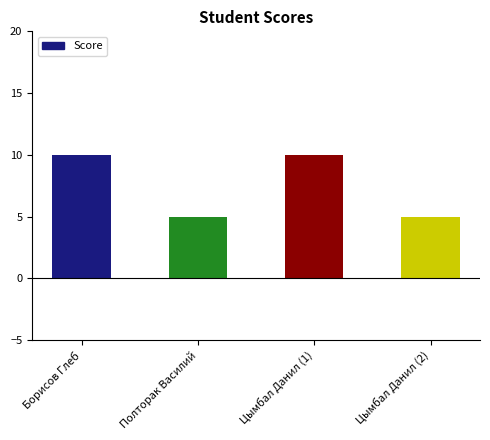

What is the ratio of the value at Борисов Глеб to the value at Цымбал Данил (1)?

1.0